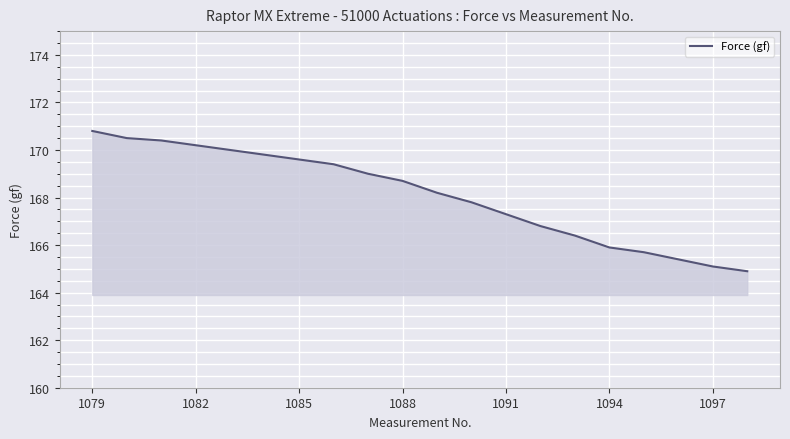

What is the smallest value displayed?

164.9